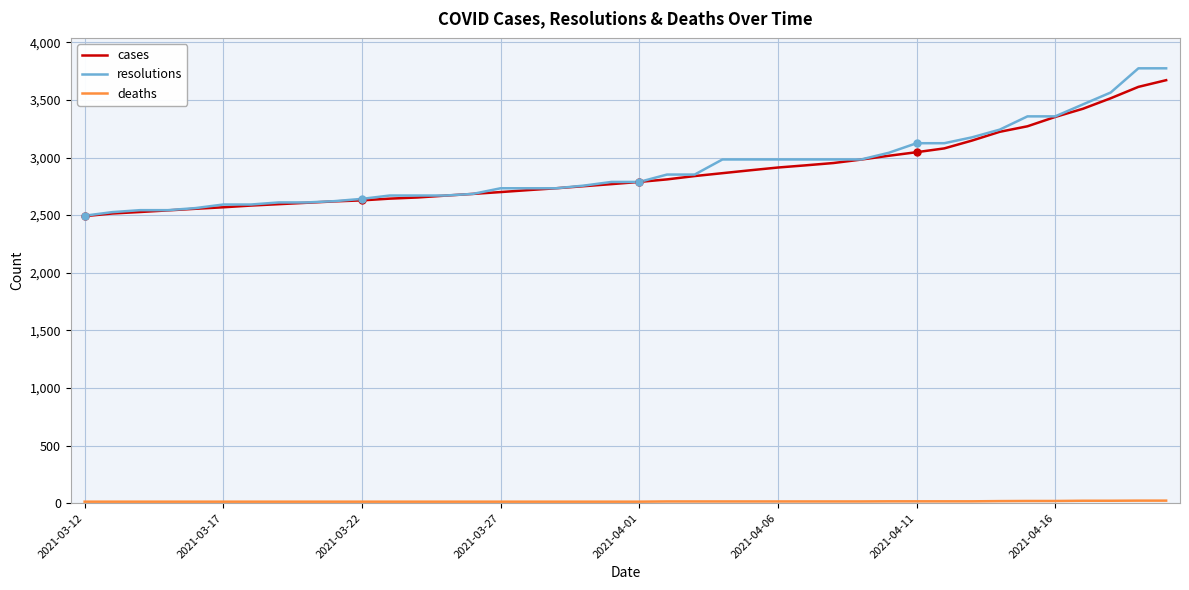

Which series has the largest range (max minus min)?

resolutions